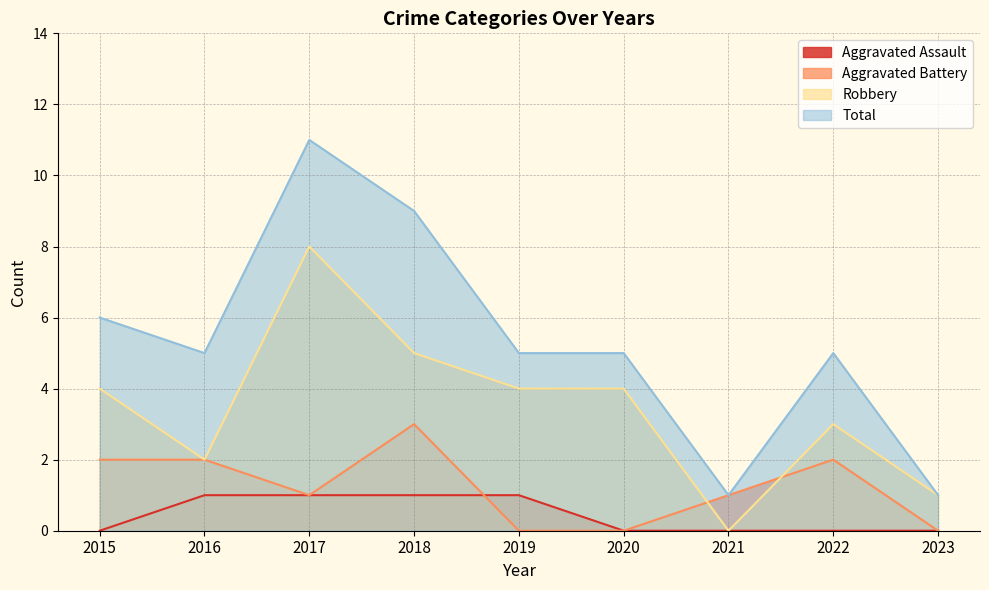

How many data points does each series have?

9